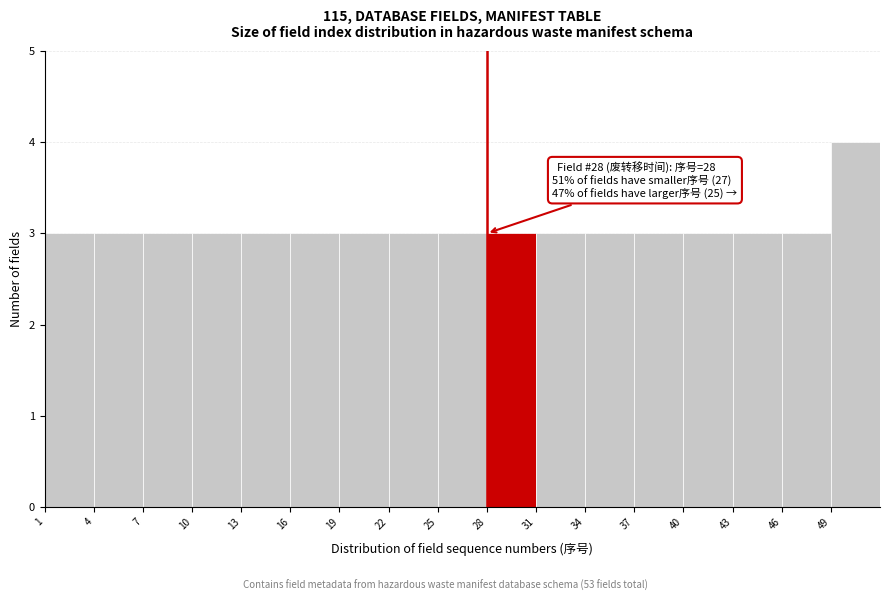

Over which range of the x-axis is the bar tallest?

49 to 52